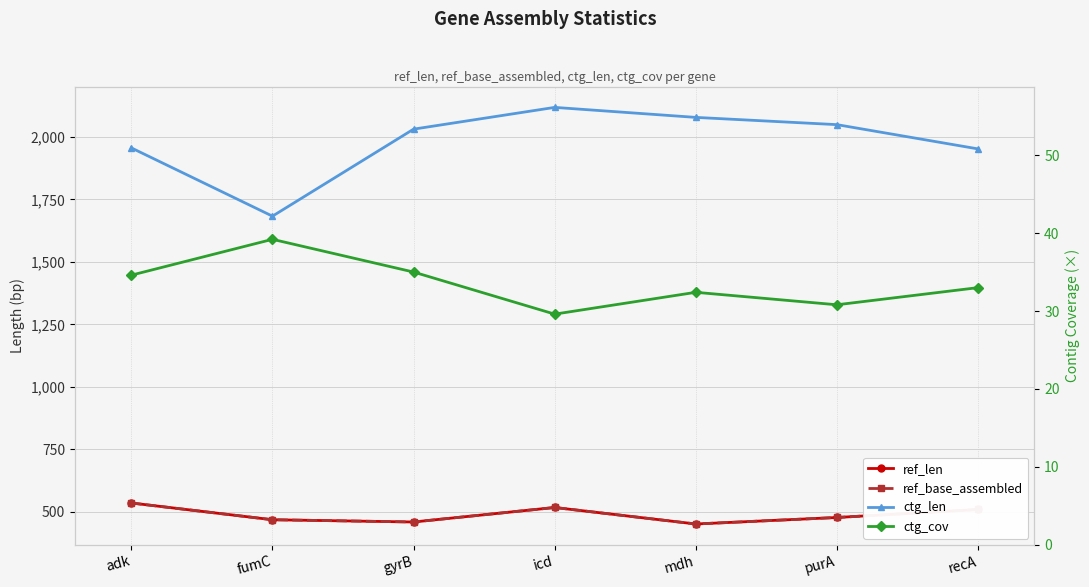

Rank the series at mdh from lowest to highest value.

ctg_cov, ref_len, ref_base_assembled, ctg_len